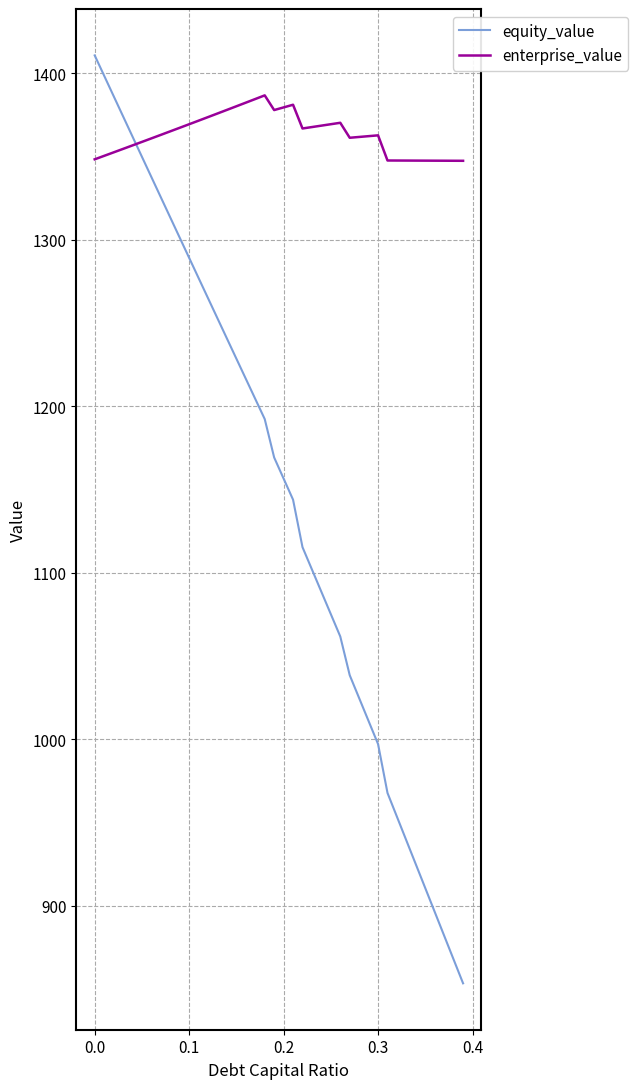

What is the greatest value displayed?

1410.7